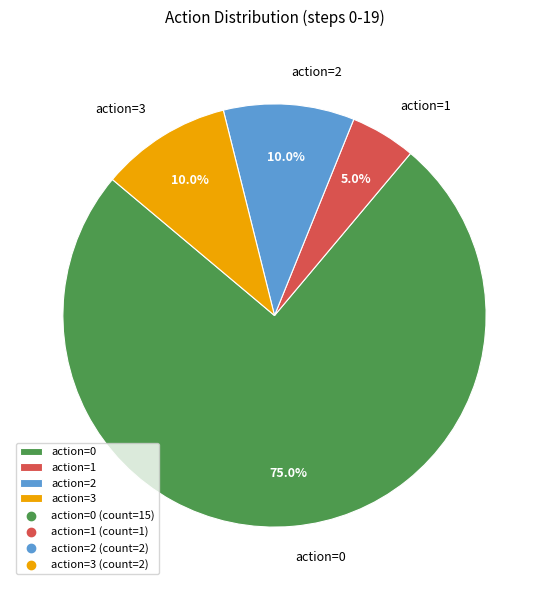

What is the ratio of the value at action=0 to the value at action=3?

7.5